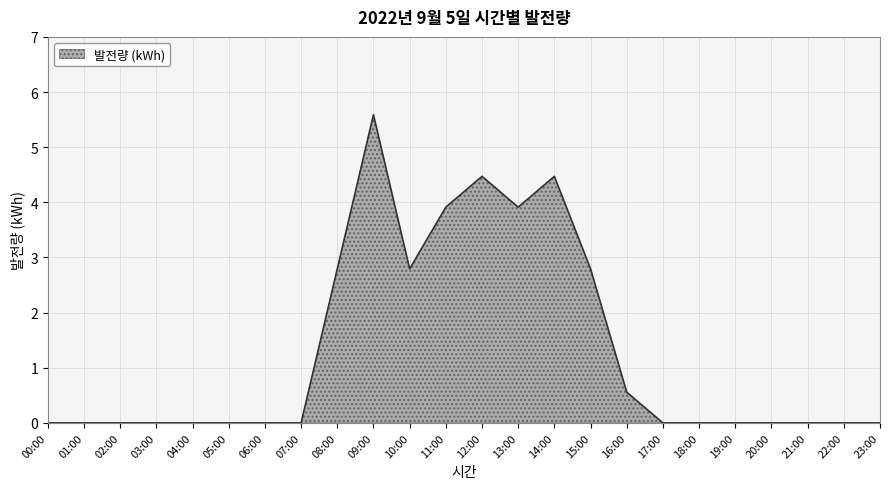

Which label corresponds to the largest value in the chart?

09:00